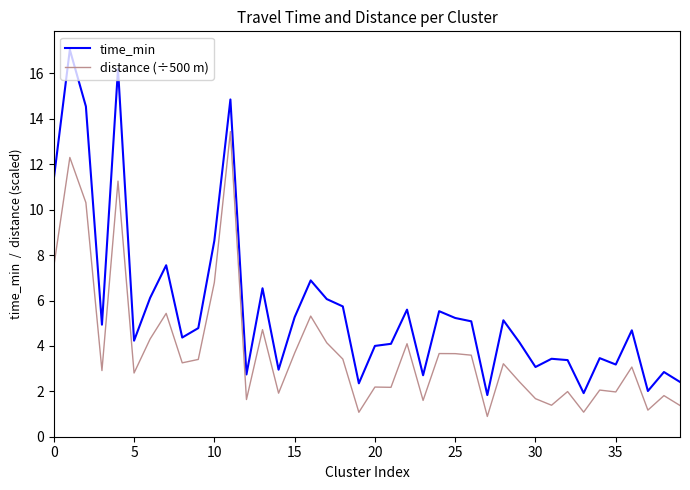

Which series has the largest range (max minus min)?

time_min